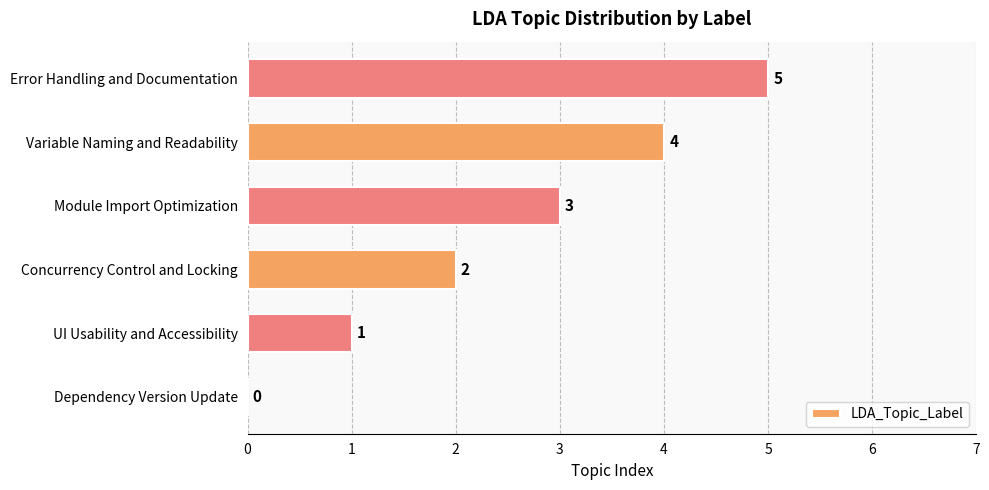

How many values are above zero?

5